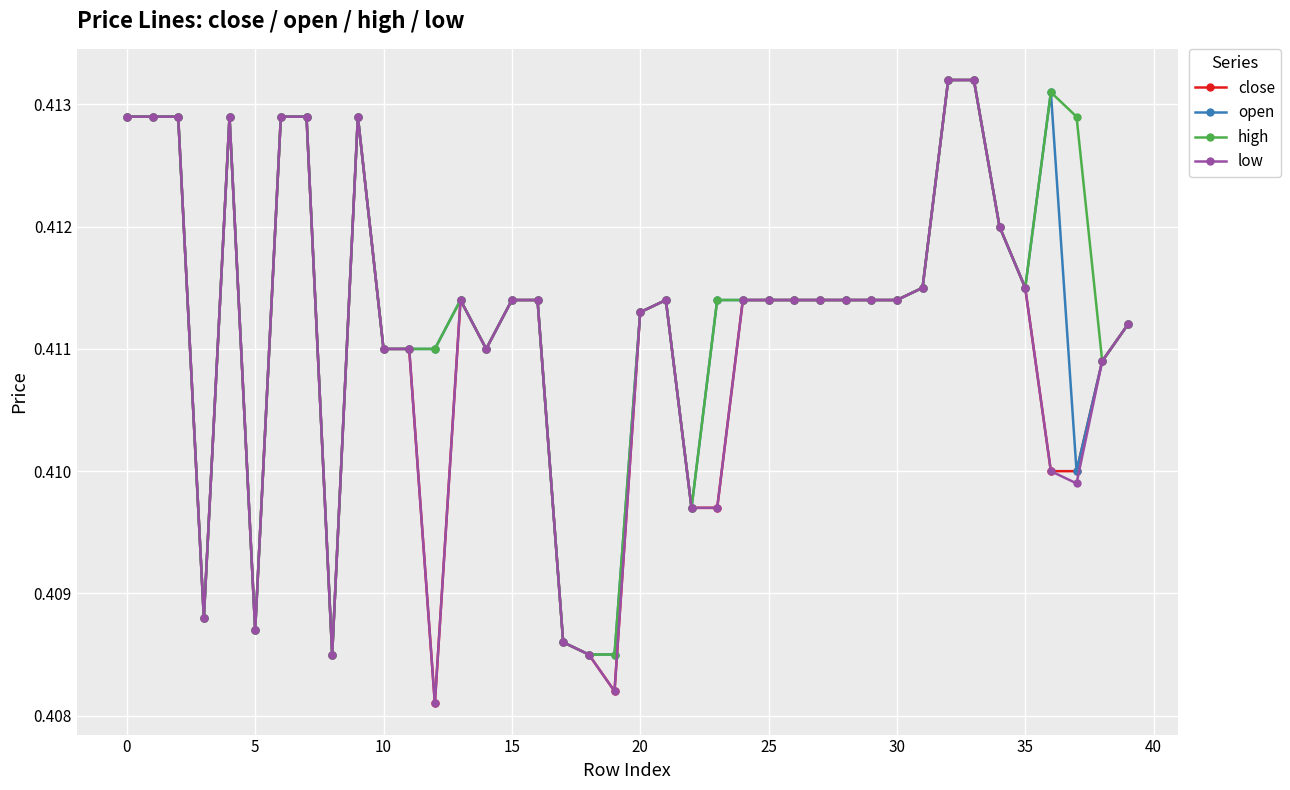

Count the close values in the range 0 to 1.

40